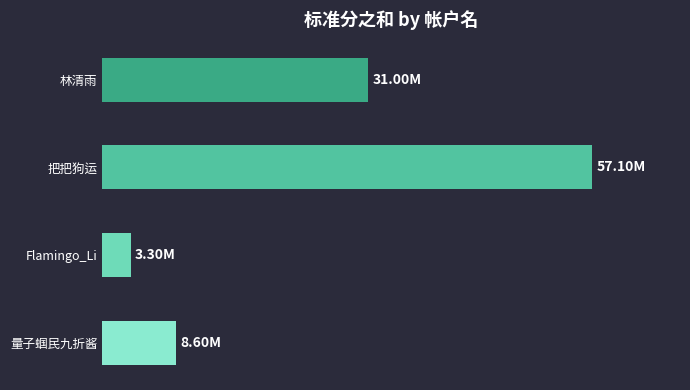

Are the bars horizontal?

Yes